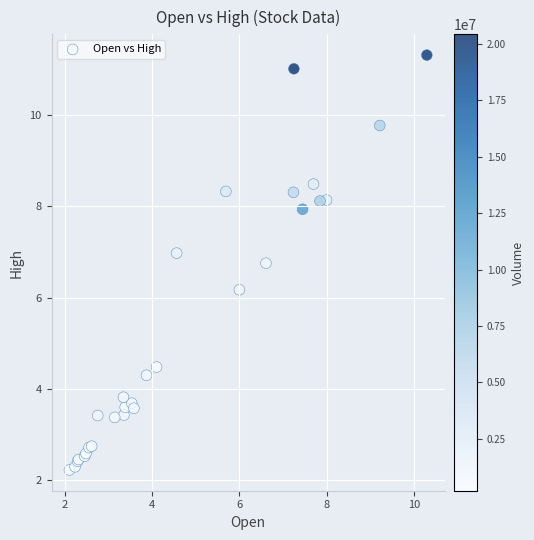

What Y value in the scatter plot is closest to 6?

6.2